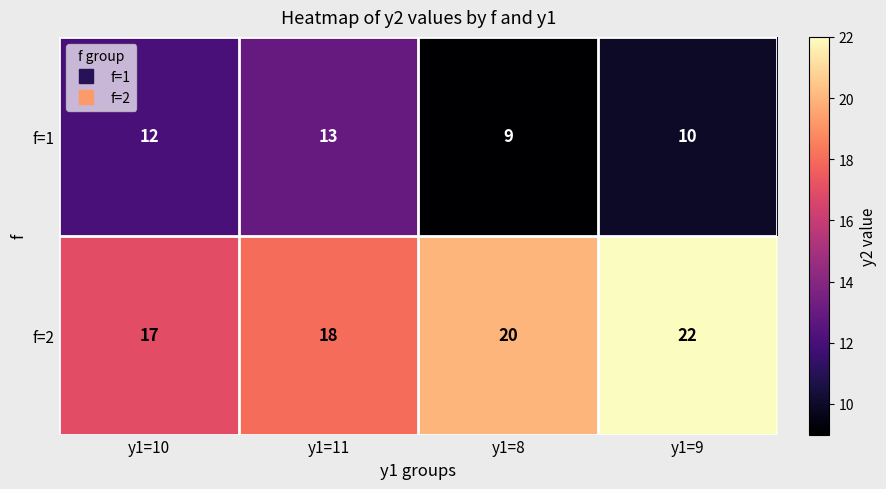

Which series has the largest range (max minus min)?

f=2